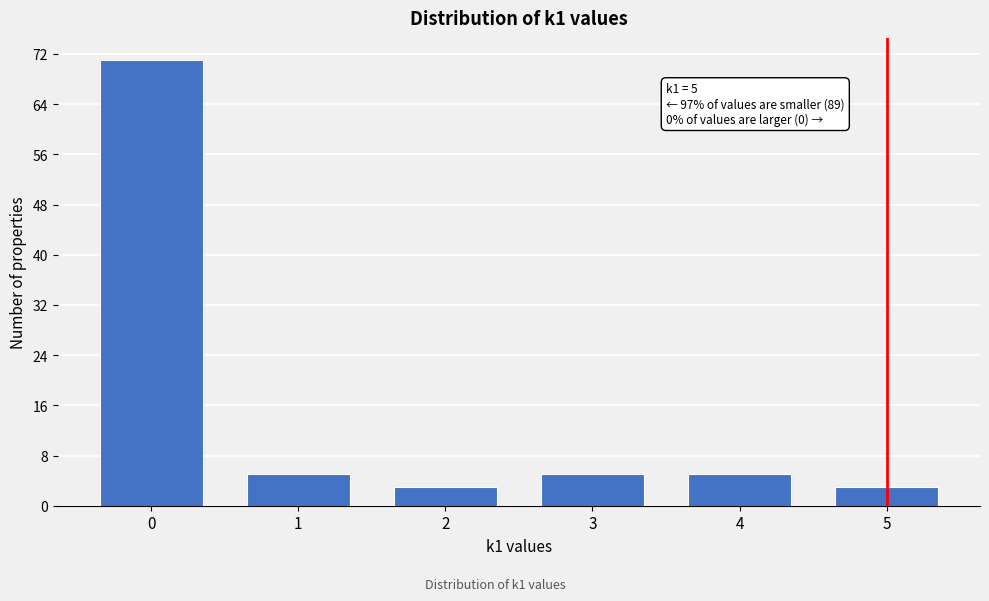

Reading left to right, what are all the values shown in this chart?

0=71	1=5	2=3	3=5	4=5	5=3